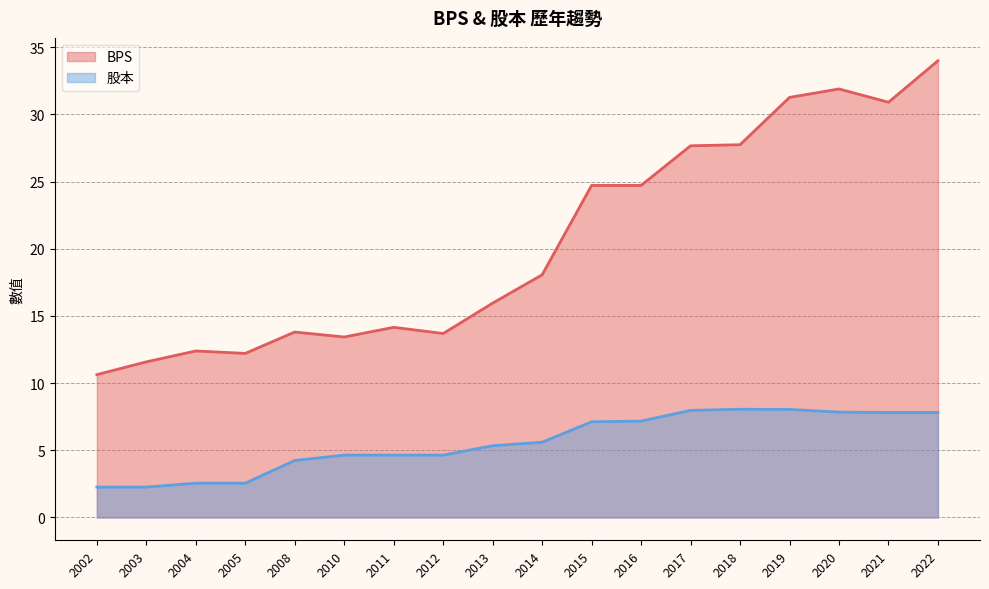

What are all the series names shown in the legend?

BPS, 股本